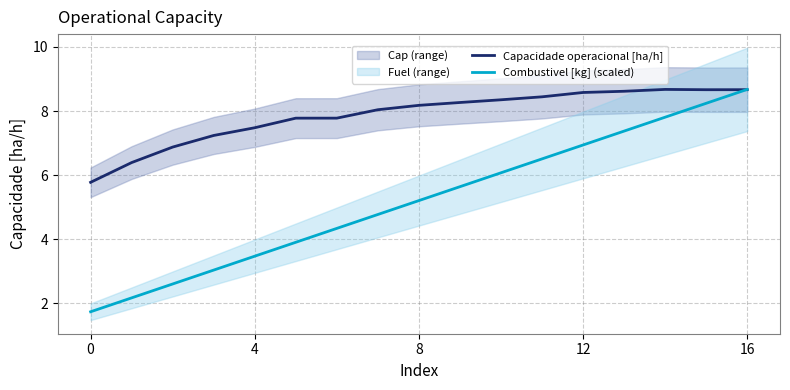

Which series has the largest total across all categories?

Capacidade operacional [ha/h]